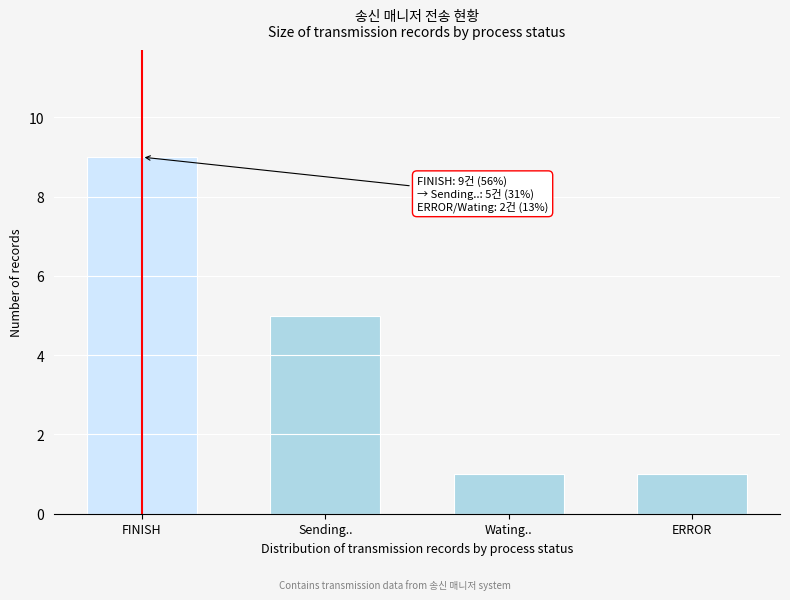

Reading left to right, extract all data points from this chart.

9	5	1	1